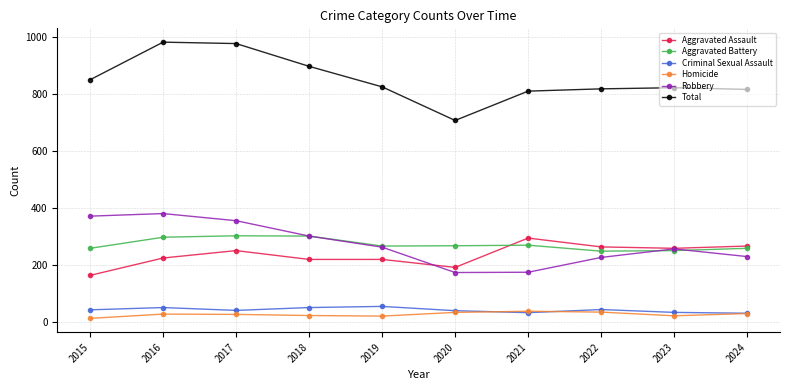

What is the value of the Aggravated Battery point at the 1st from the left?

259